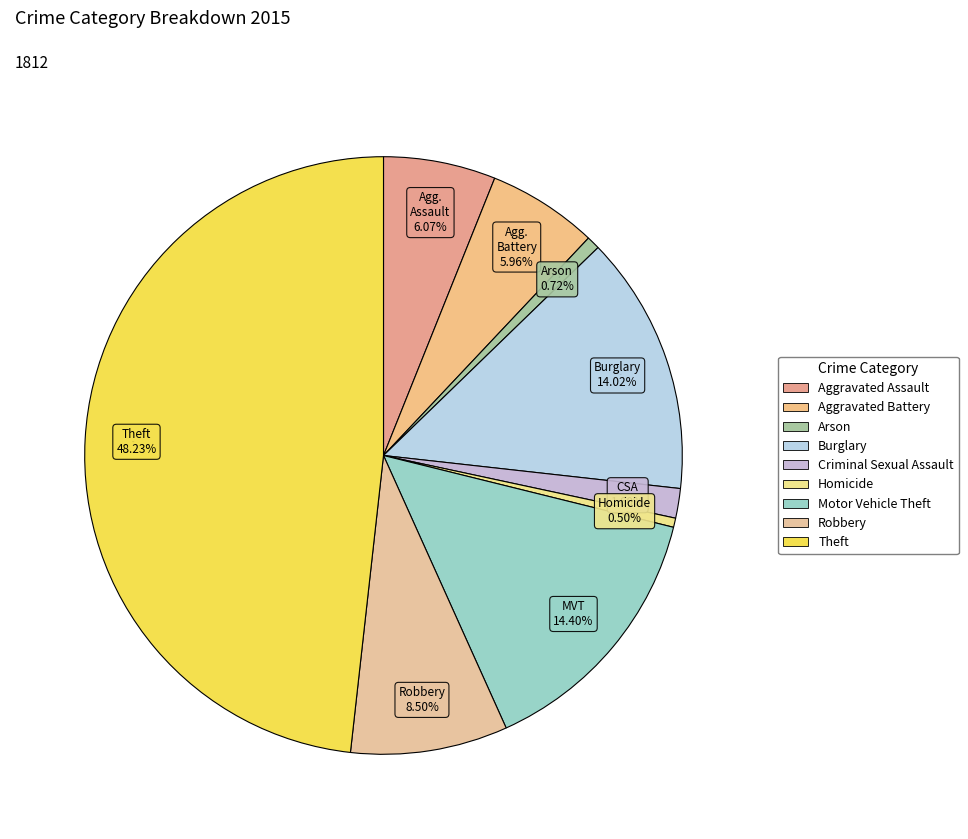

Between Motor Vehicle Theft and Aggravated Battery, which is larger?

Motor Vehicle Theft